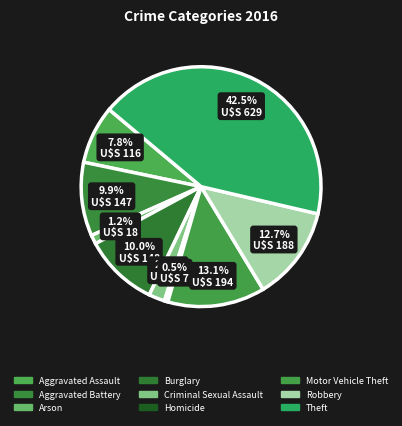

Is the sum of Burglary and Homicide greater than half?

No